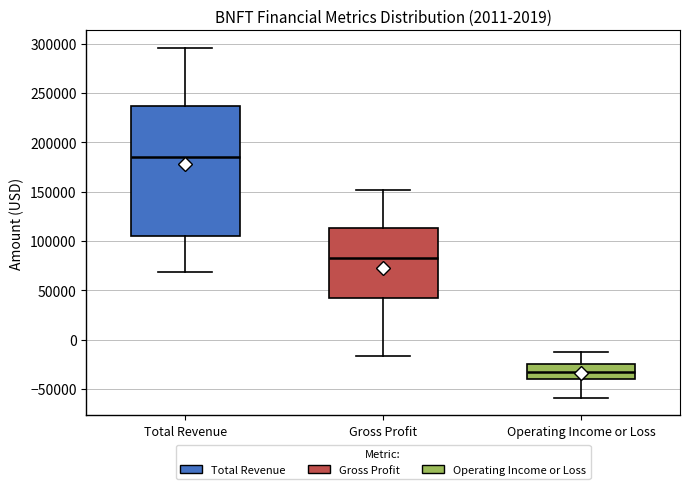

Comparing the boxes themselves (not the whiskers), which one is the tallest?

Total Revenue